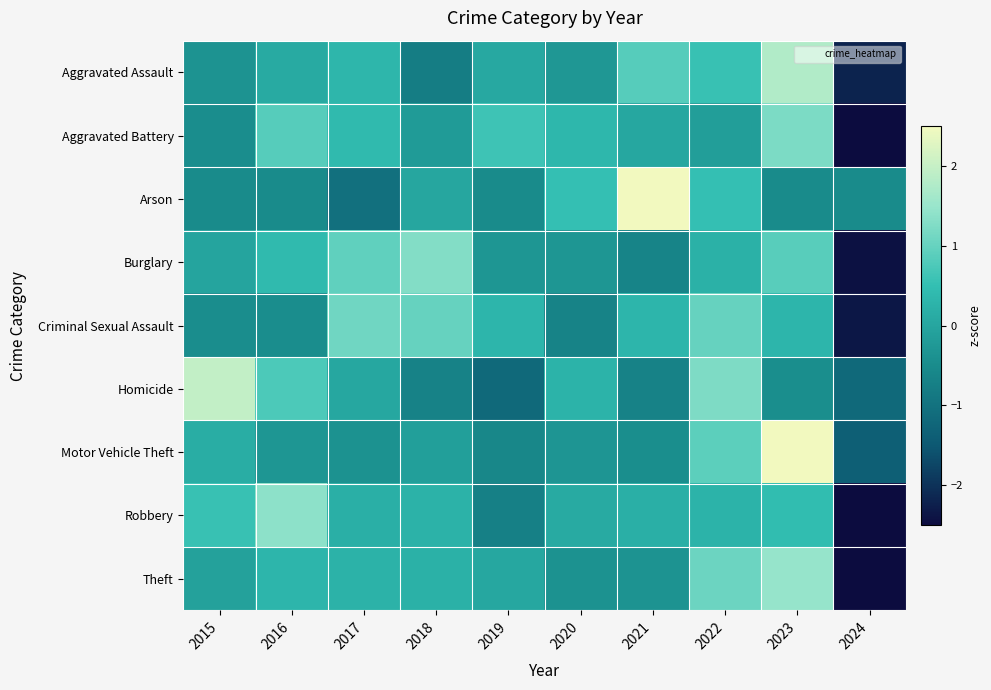

What is the difference between the highest and lowest values at 2021?

3.3